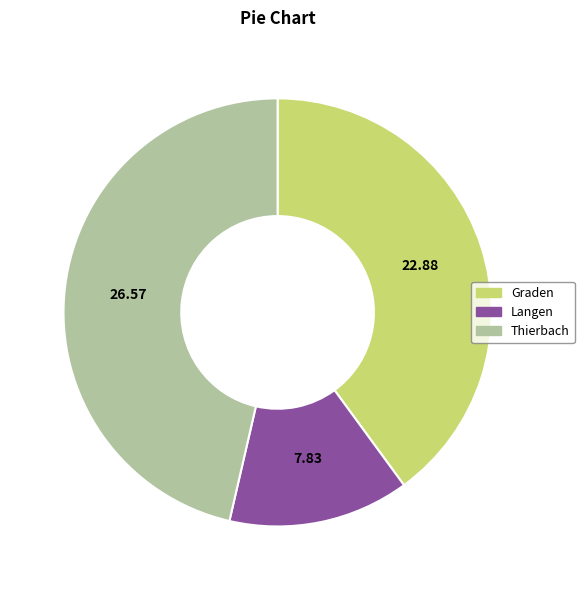

Is it true that Thierbach is 46% of the pie?

True